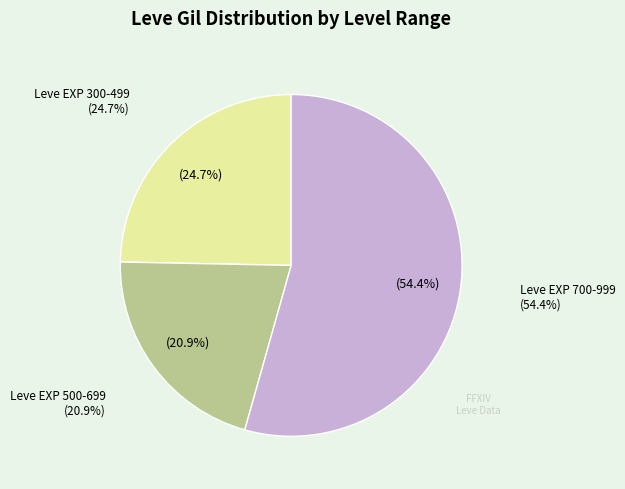

Is it true that Raisins (1) is 1% of the pie?

False